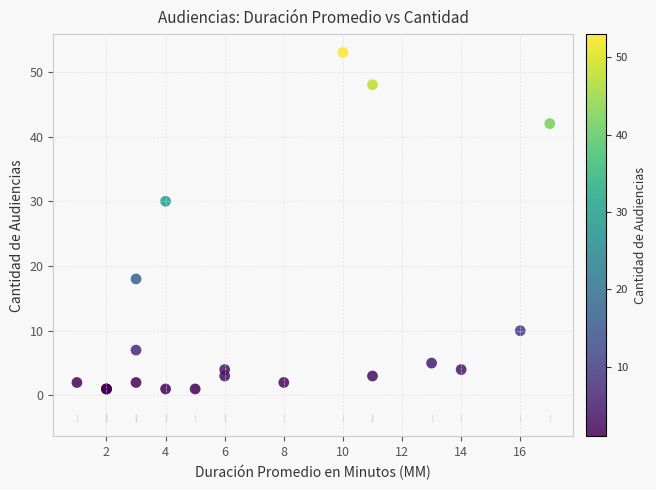

What Y value in the scatter plot is closest to 27?

30